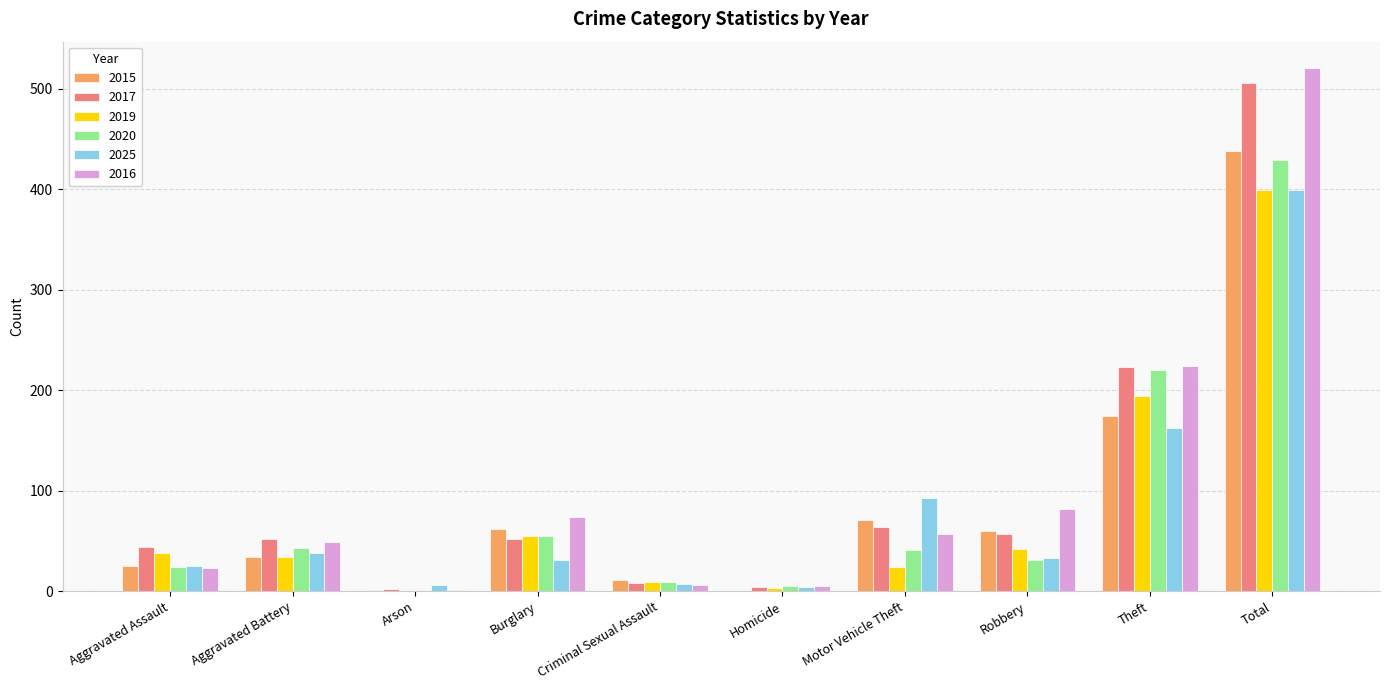

What are all the series names shown in the legend?

2015, 2017, 2019, 2020, 2025, 2016